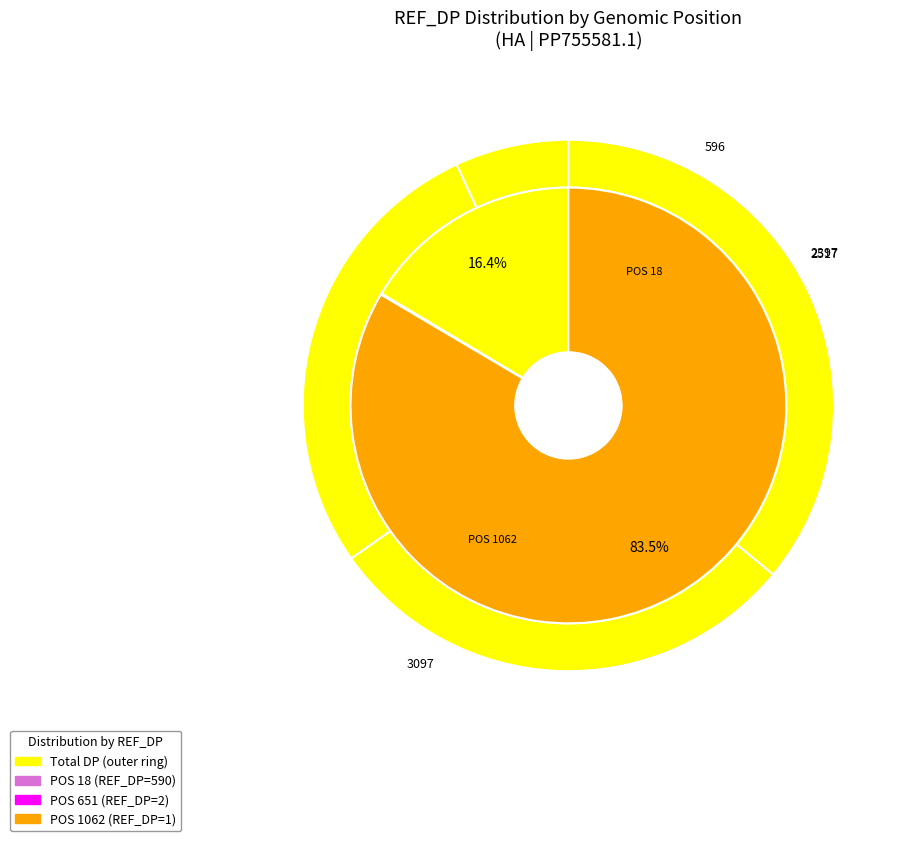

The 651 slice represents 1% of the pie. True or false?

False